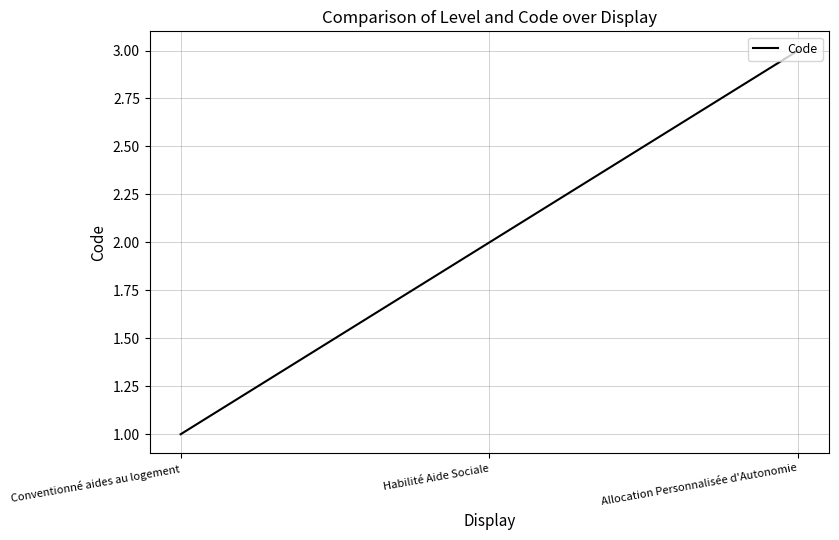

What is the greatest value displayed?

3